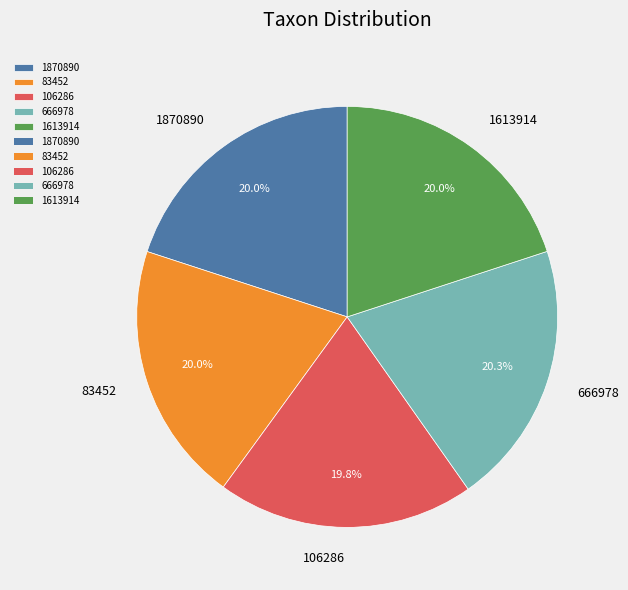

Does any single category account for the majority?

No